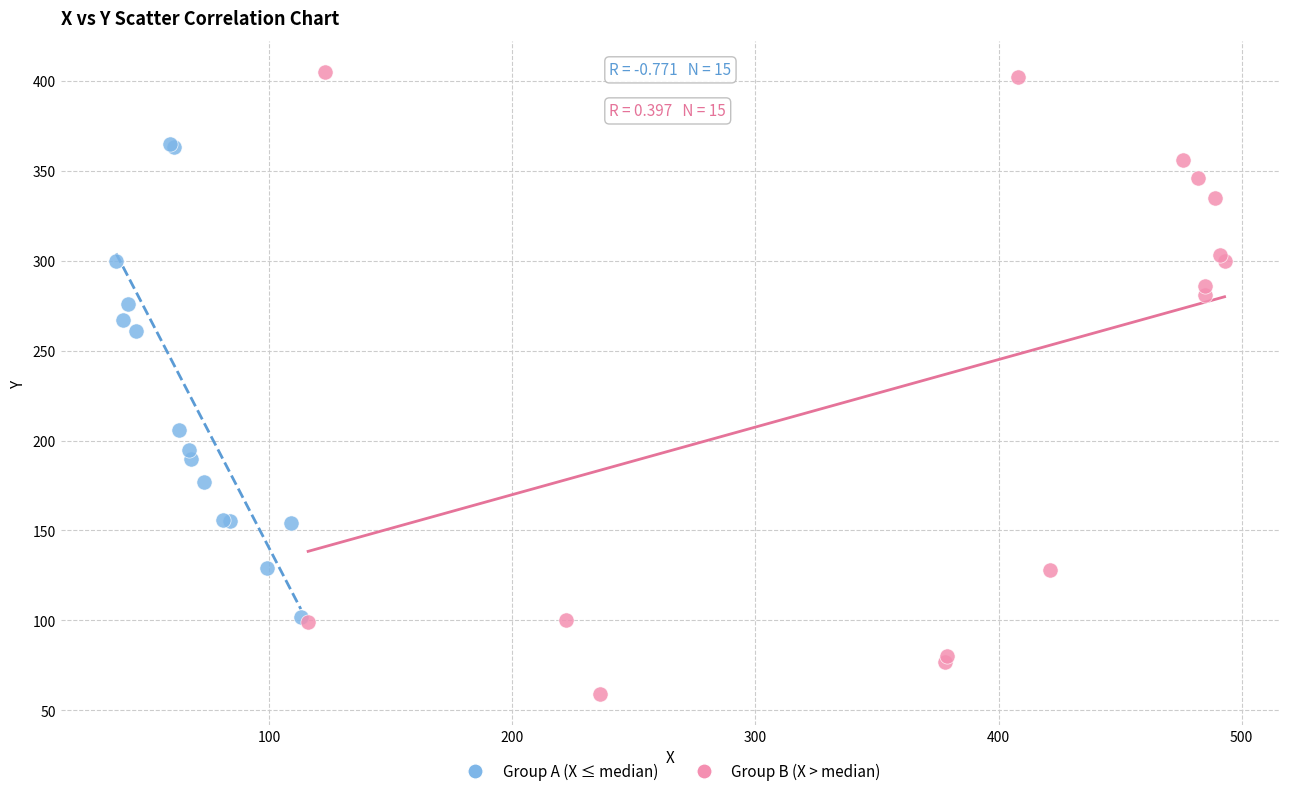

Which series has the largest Y range (max minus min)?

Group B (X > median)